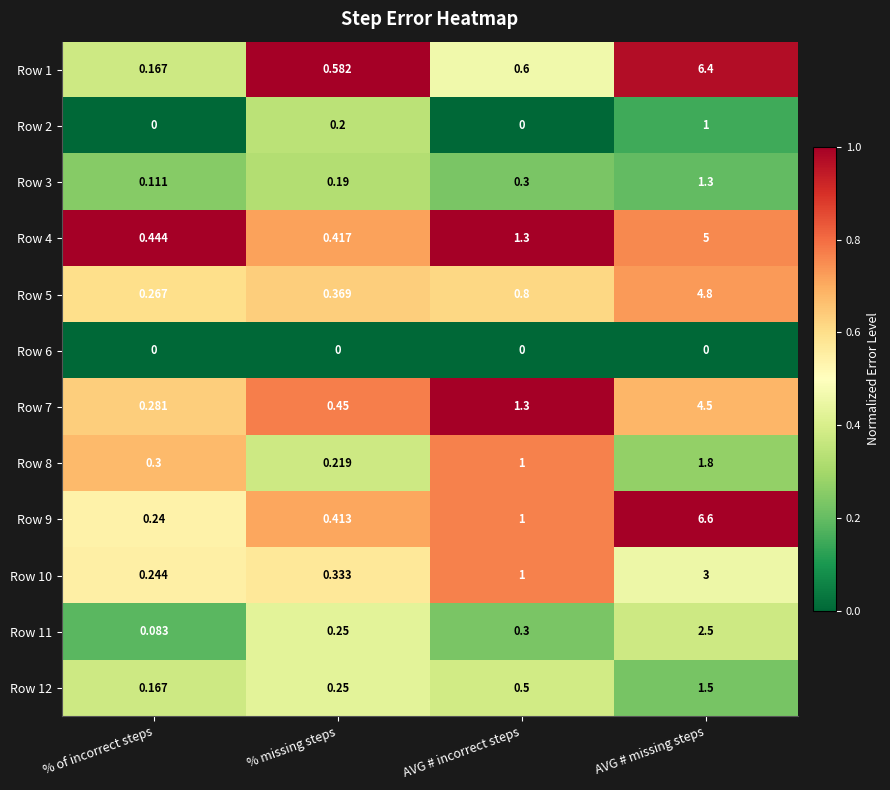

List the labels in order of Row 4 value, largest first.

AVG # missing steps, AVG # incorrect steps, % of incorrect steps, % missing steps